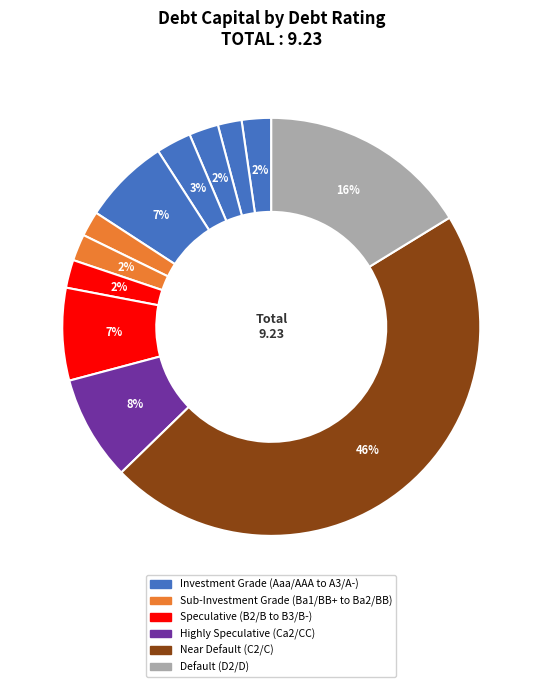

How many slices are in this pie chart?

12